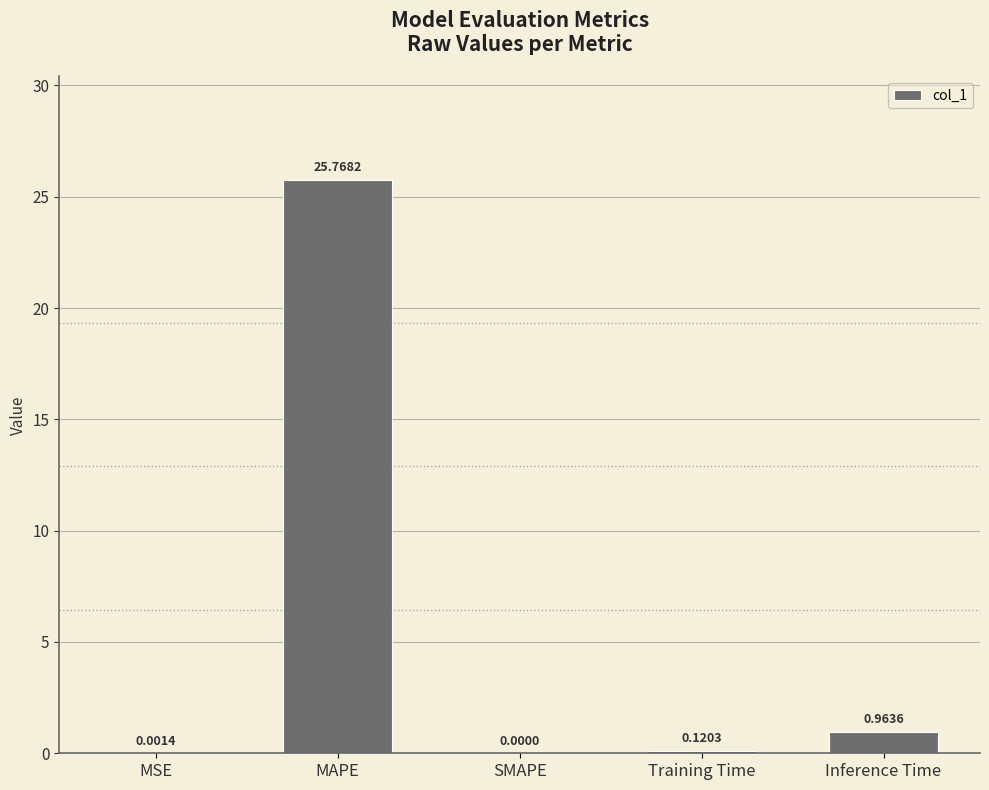

True or false: the data shows 0.0 at SMAPE.

True